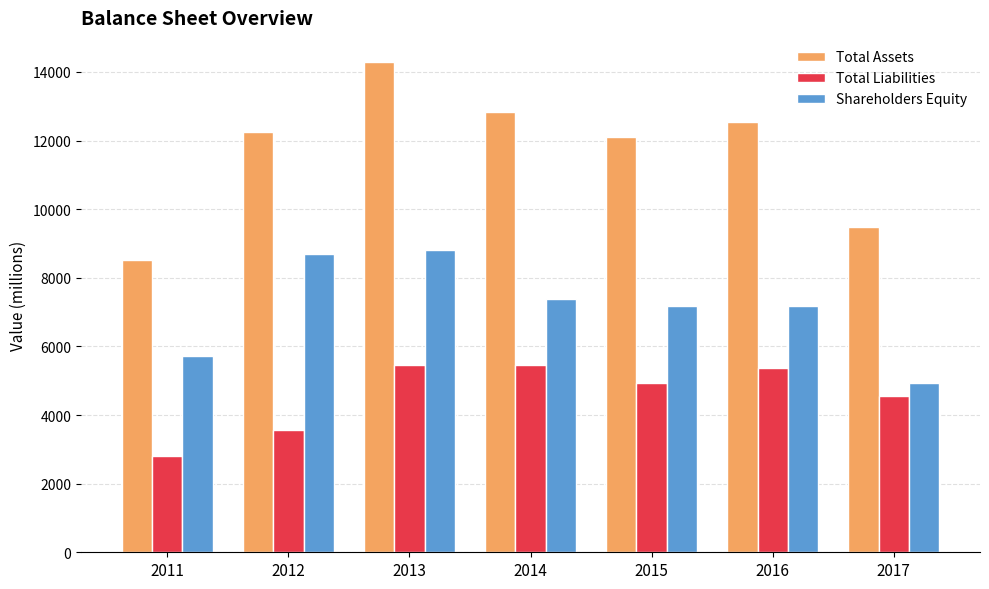

What is the greatest value displayed?

14280